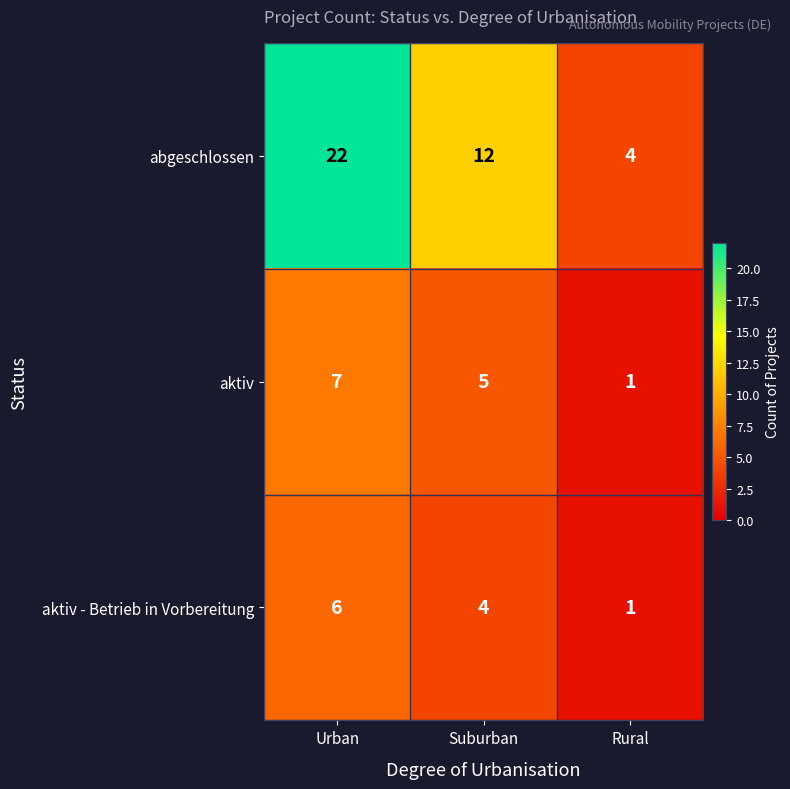

At which category is the sum across all series the highest?

Urban